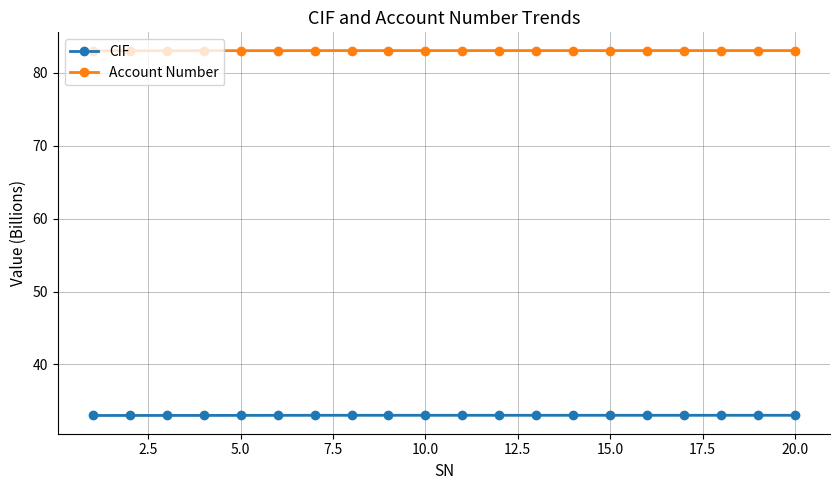

Which series has the largest total across all categories?

Account Number